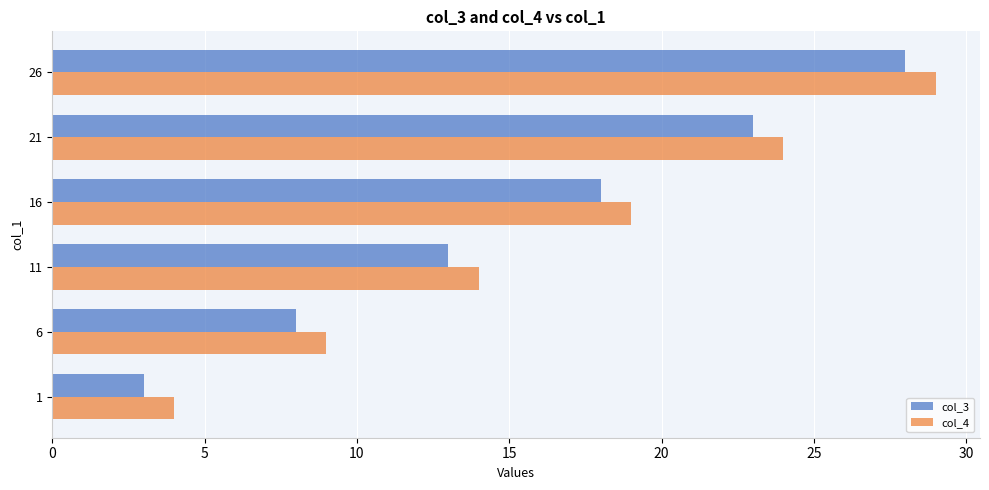

The col_4 series shows 7 at 16. True or false?

False